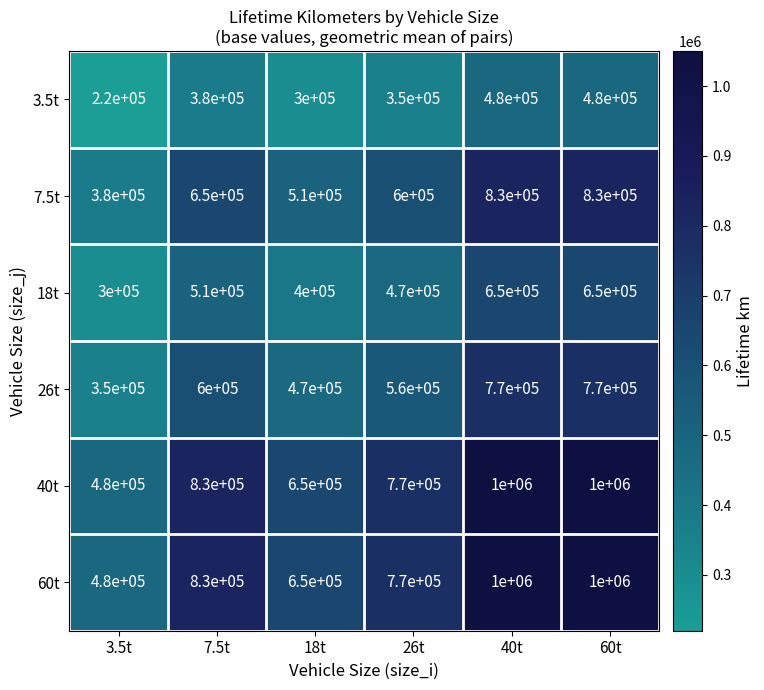

What is the difference between the maximum and minimum values in the 26t series?

420000